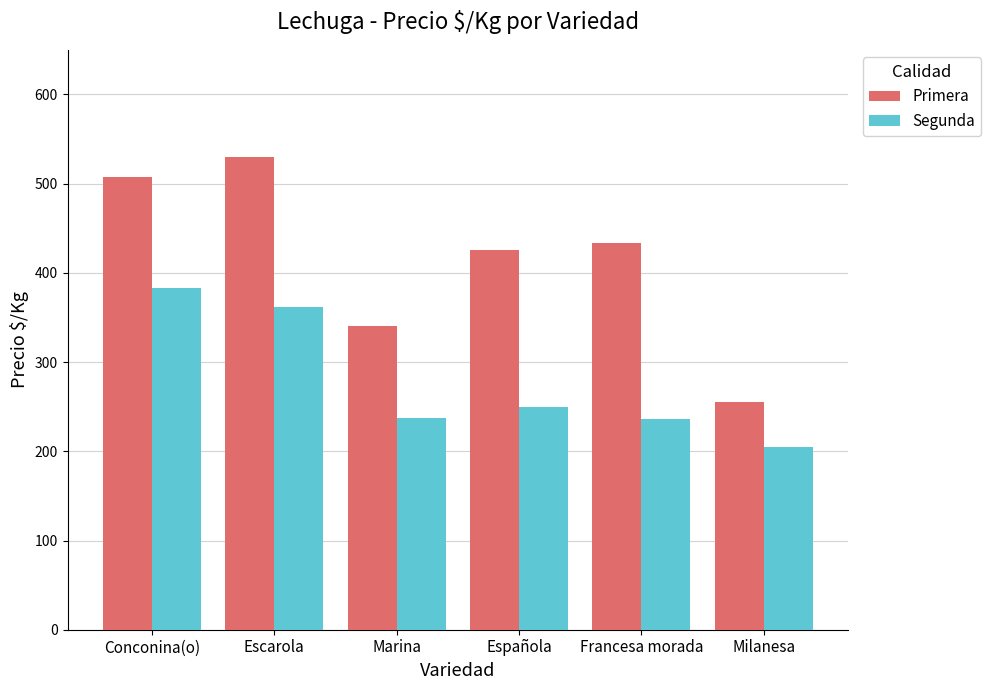

Rank the series by their maximum value, from lowest to highest.

Segunda, Primera